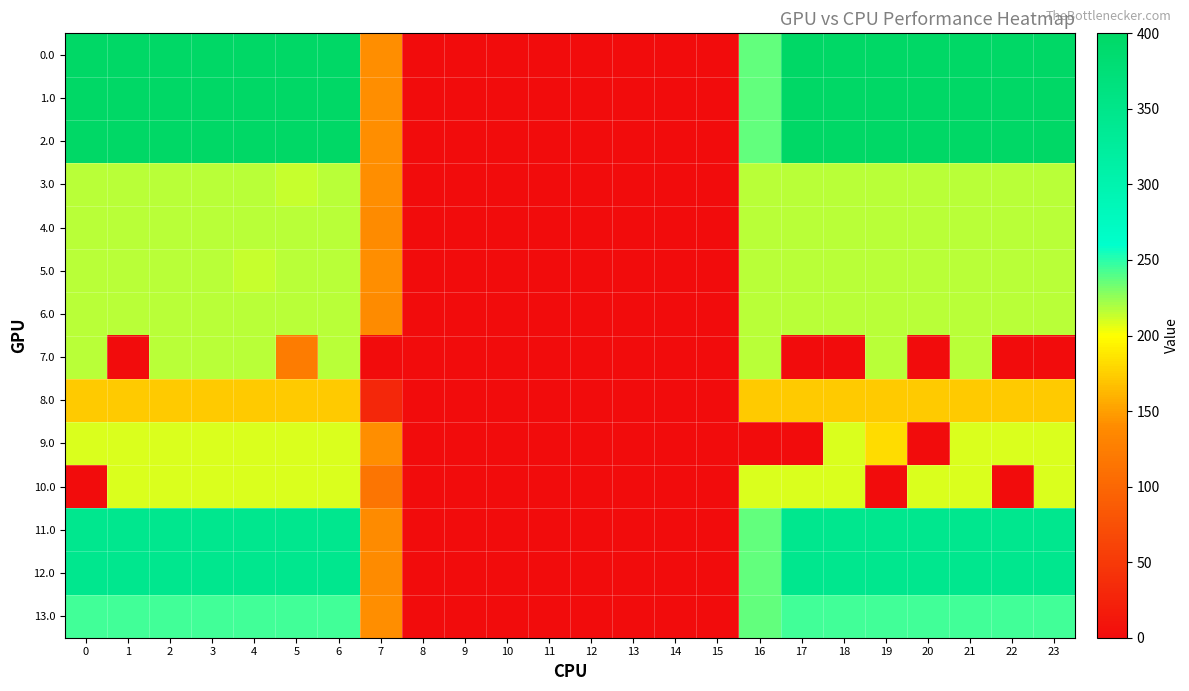

At which category is the sum across all series the highest?

2